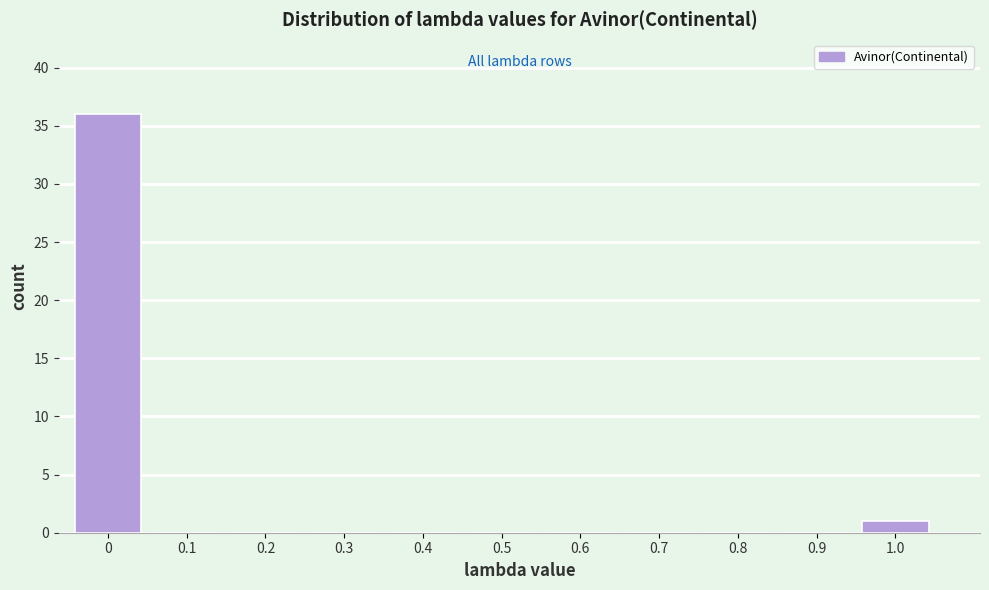

Reading left to right, transcribe all the data shown in this chart.

0=36	0.1=0	0.2=0	0.3=0	0.4=0	0.5=0	0.6=0	0.7=0	0.8=0	0.9=0	1.0=1